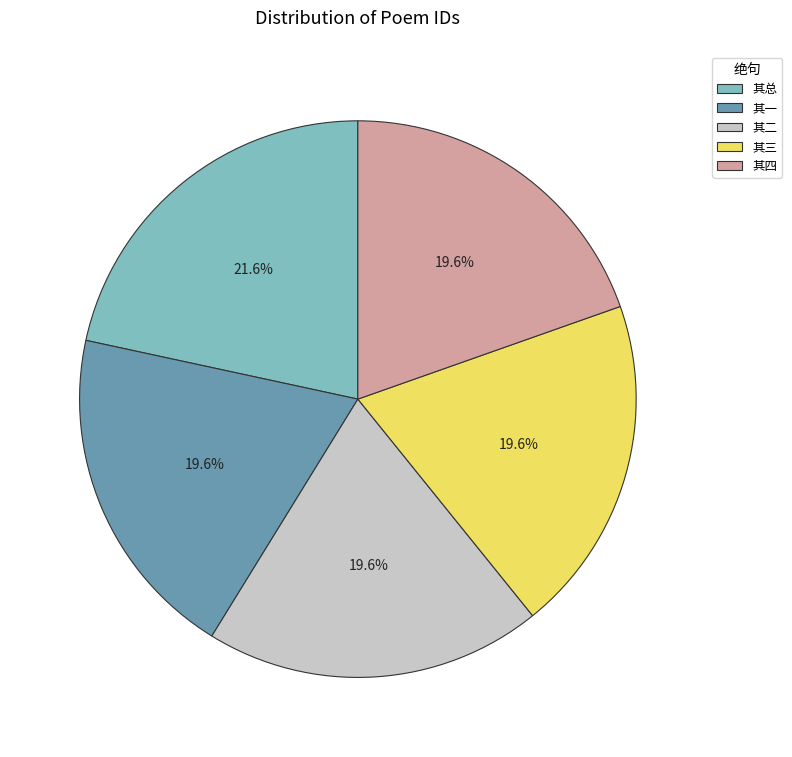

Approximately how many times larger is the value at 其二 compared to 其一?

1.0